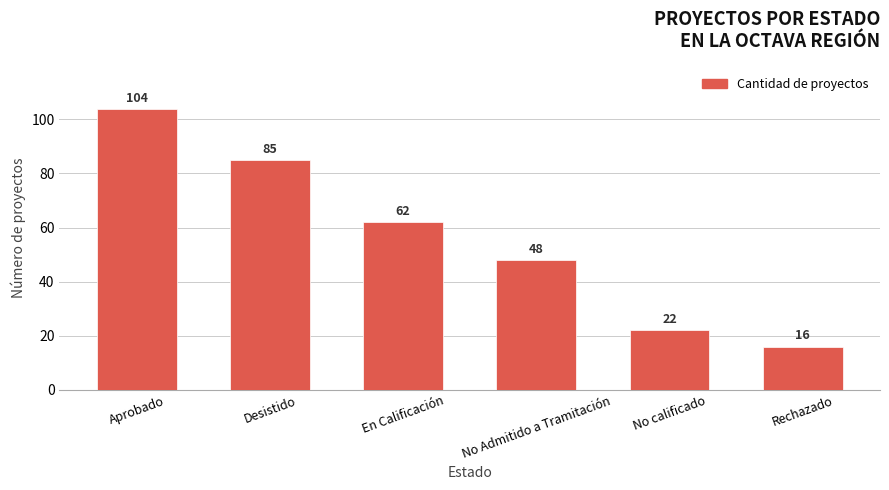

At which label is the value closest to 60?

En Calificación